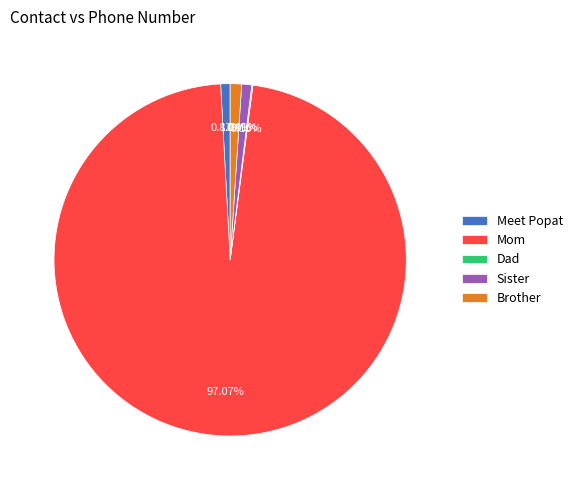

Which category has the biggest portion of the pie?

Mom